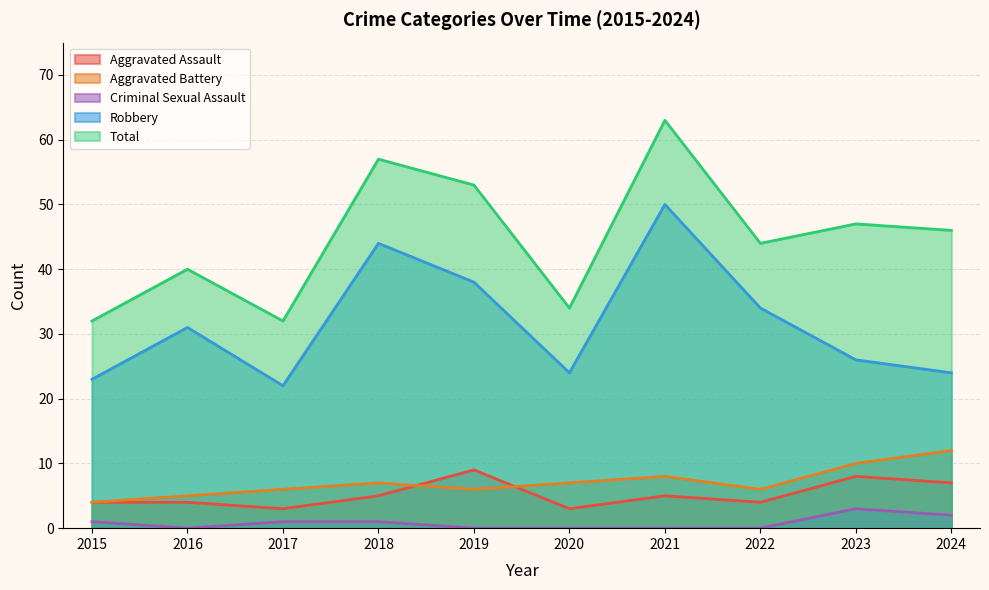

Which series has the largest range (max minus min)?

Total